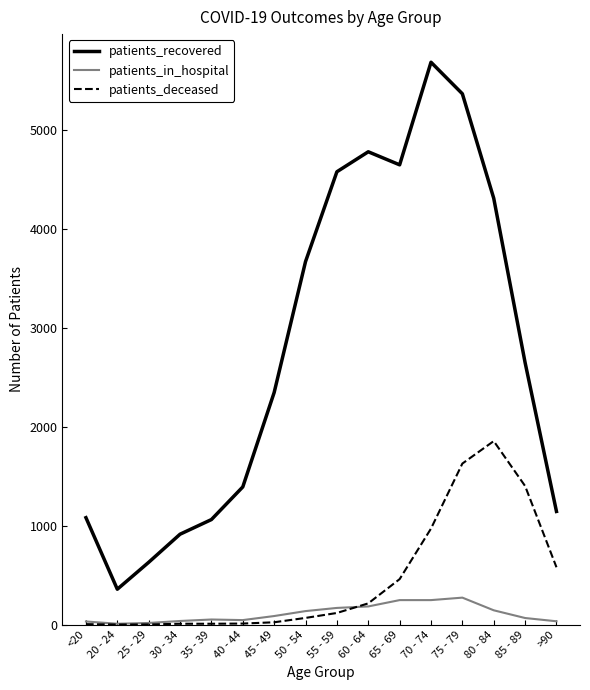

What is the spread (max minus min) of values at 35 - 39?

1053